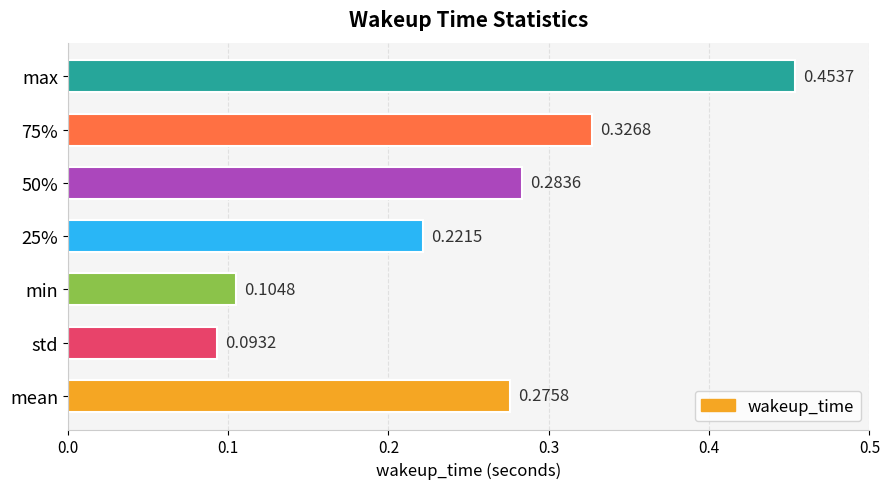

At which category does the chart reach its peak across all series?

max